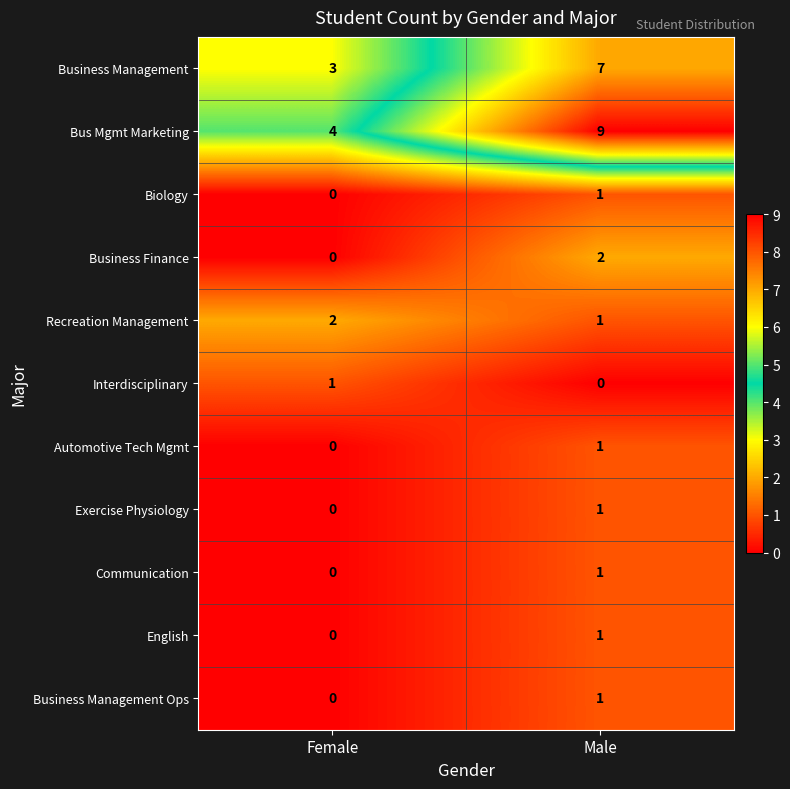

True or false: Biology has a value of -1 at Female.

False